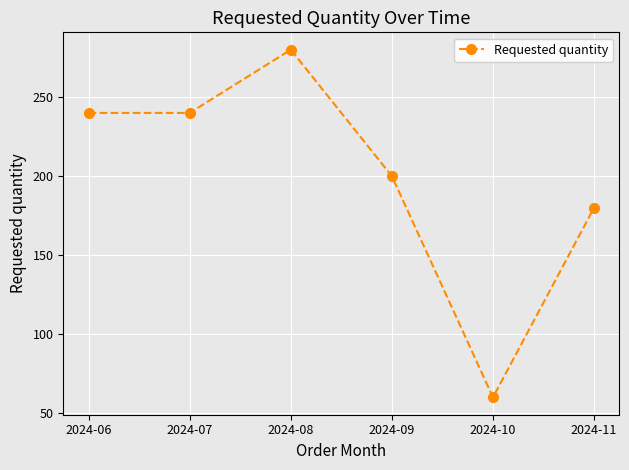

What is the ratio of the value at 2024-11 to the value at 2024-10?

3.0